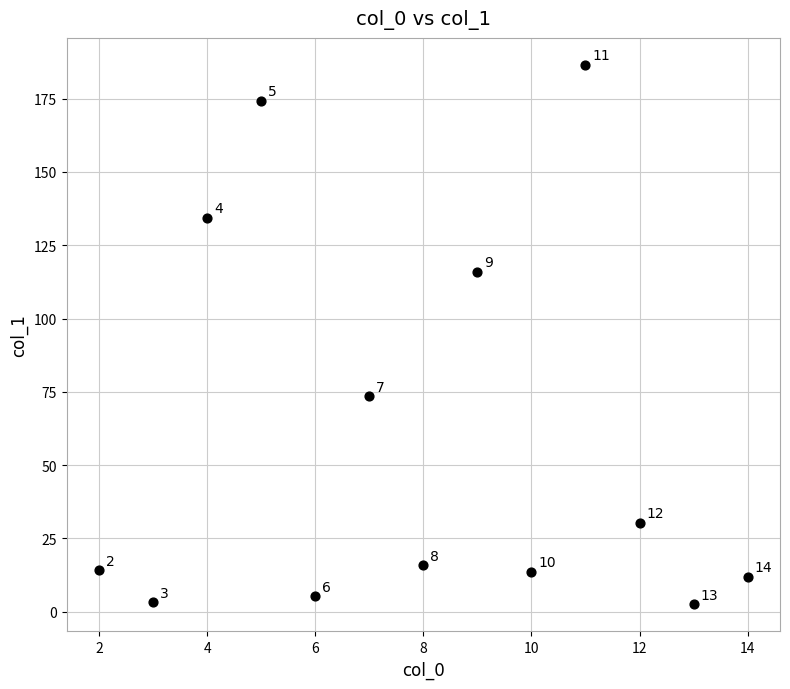

What is the range of Y values (max minus min)?

184.0